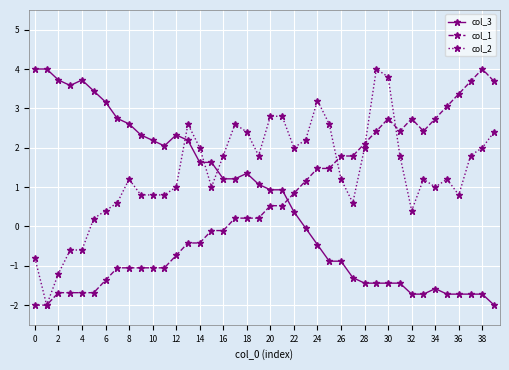

After their last crossing, which series has the higher values: col_1 or col_3?

col_1